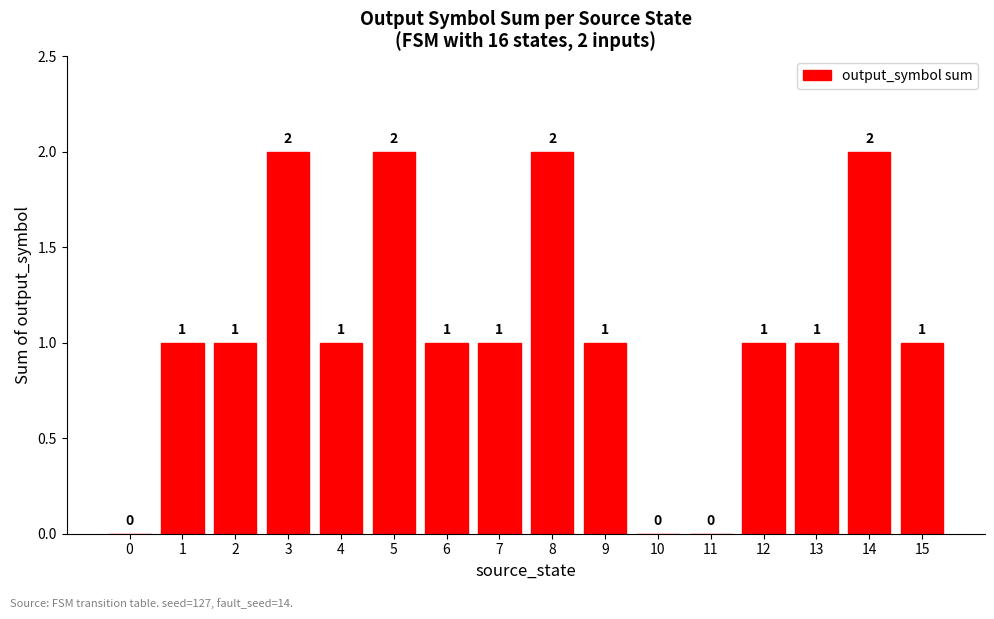

The value at 11 is -1. True or false?

False